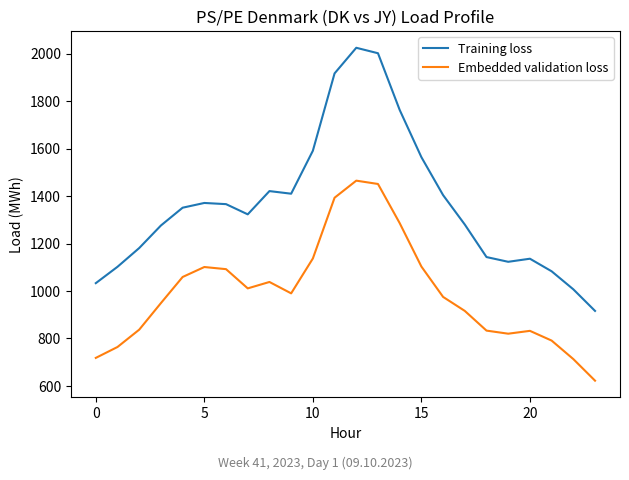

What is the highest value of the Embedded validation loss series?

1465